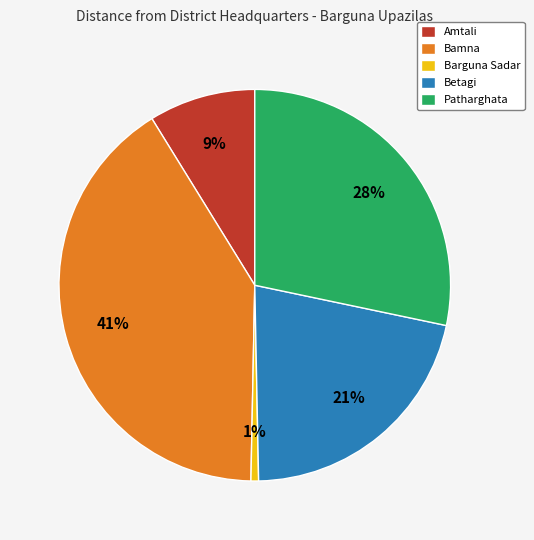

Combined, do Betagi and Barguna Sadar account for over 50%?

No